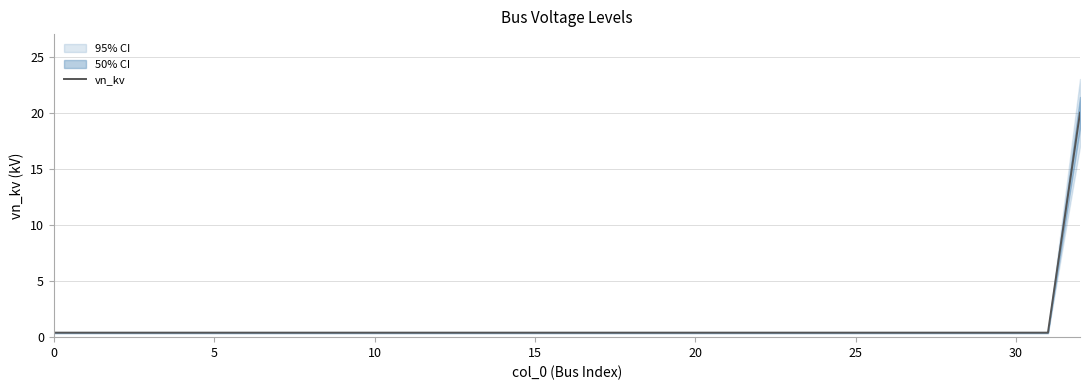

How many categories are shown in the chart?

33